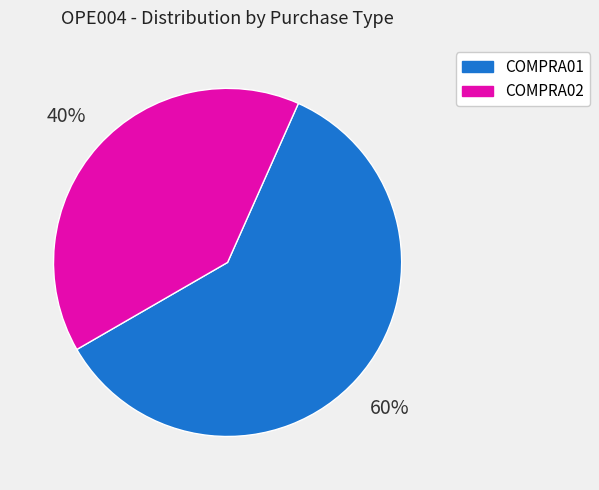

Does COMPRA02 represent more than half of the total?

No